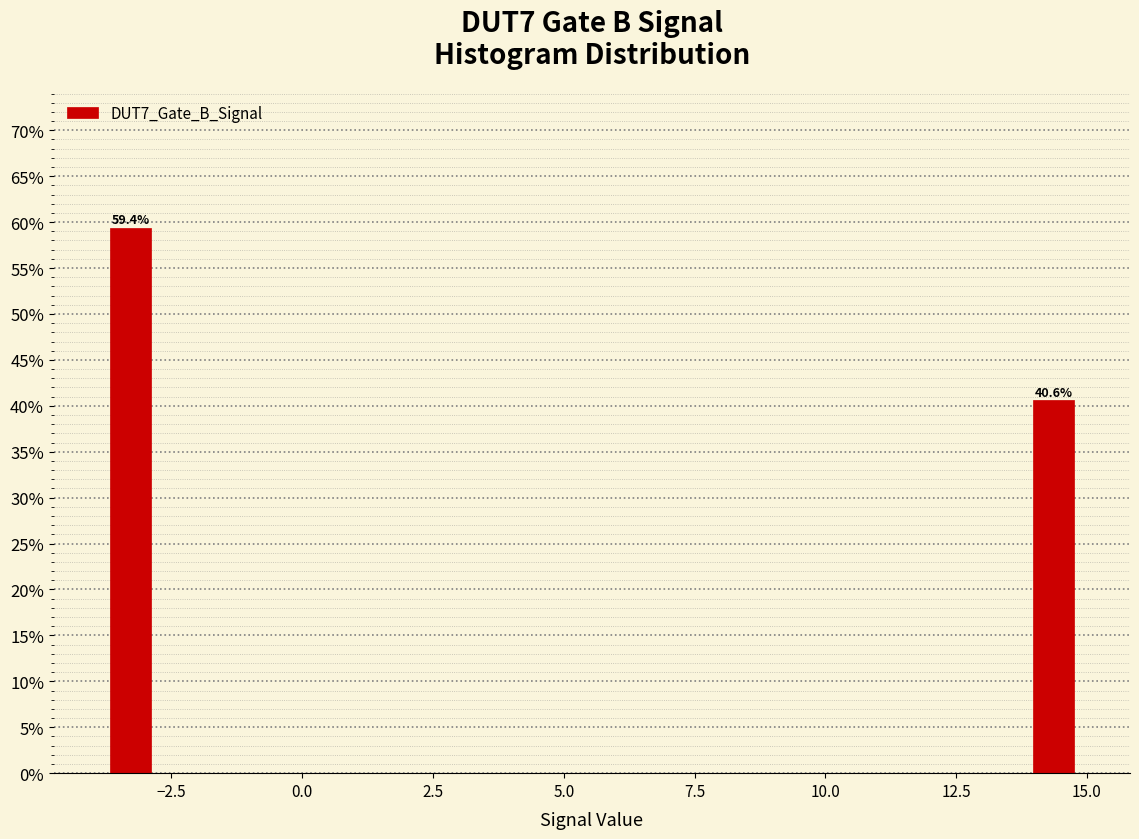

Read against the x-axis, roughly where is the centre of the tallest bar?

-3.5